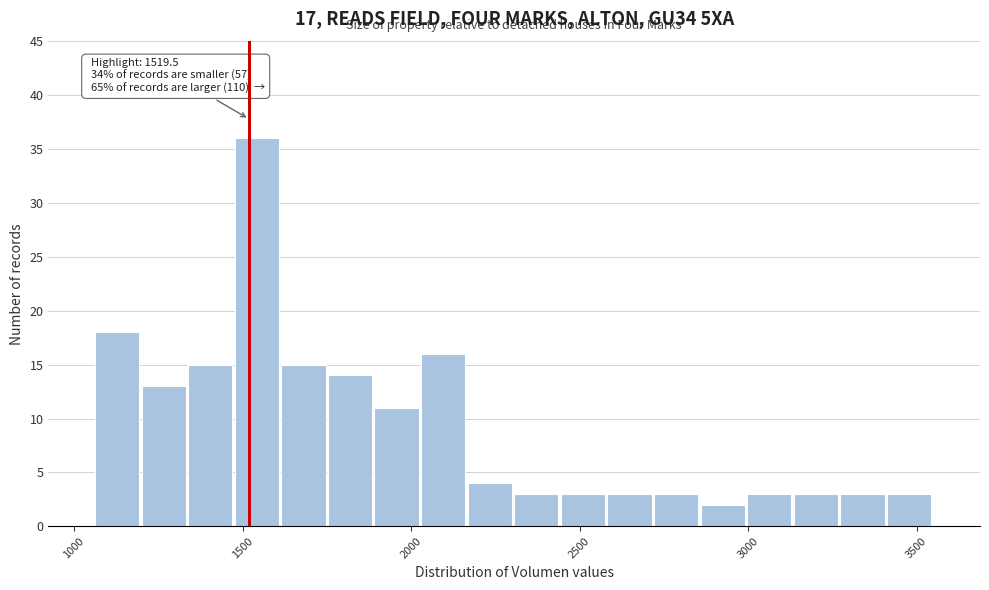

Around what value on the x-axis is the tallest bar? Give the approximate position of its centre, as read against the axis.

1550